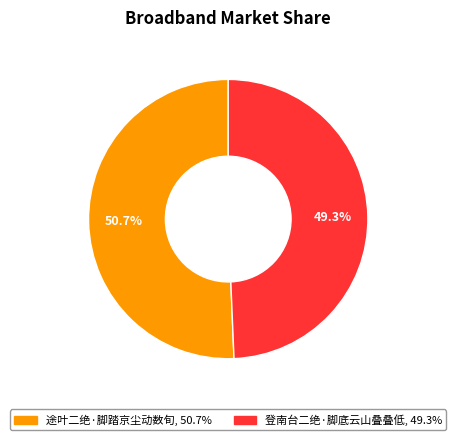

How many slices are in this pie chart?

2